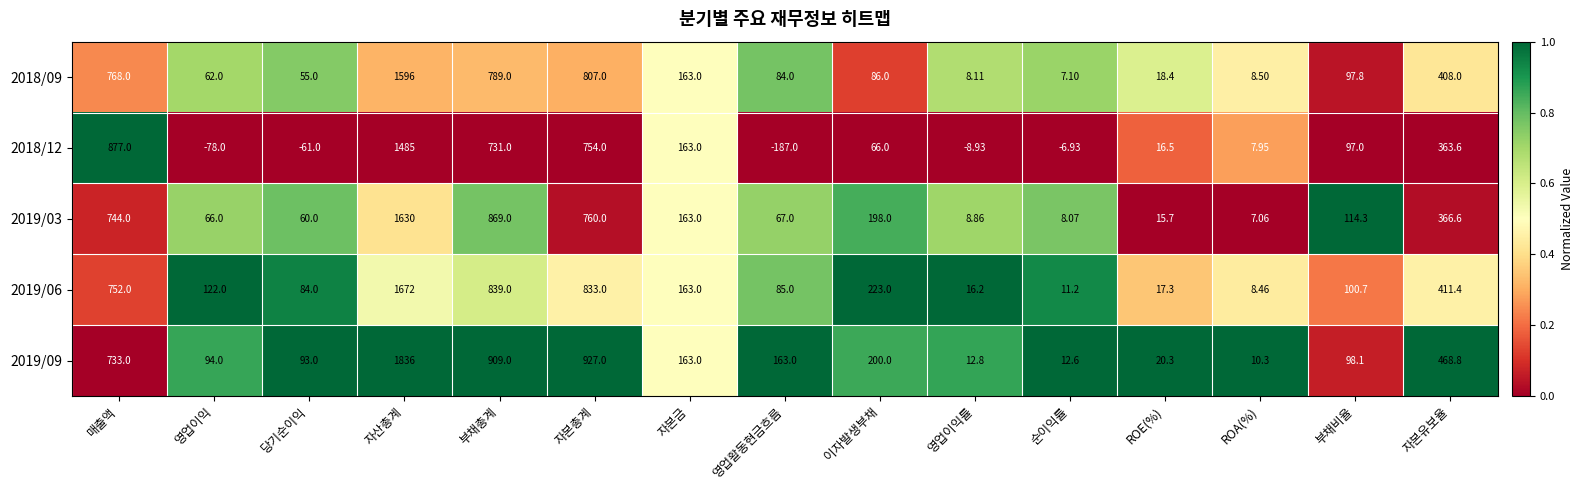

Where is 2019/09 nearest to the value 923?

자본총계